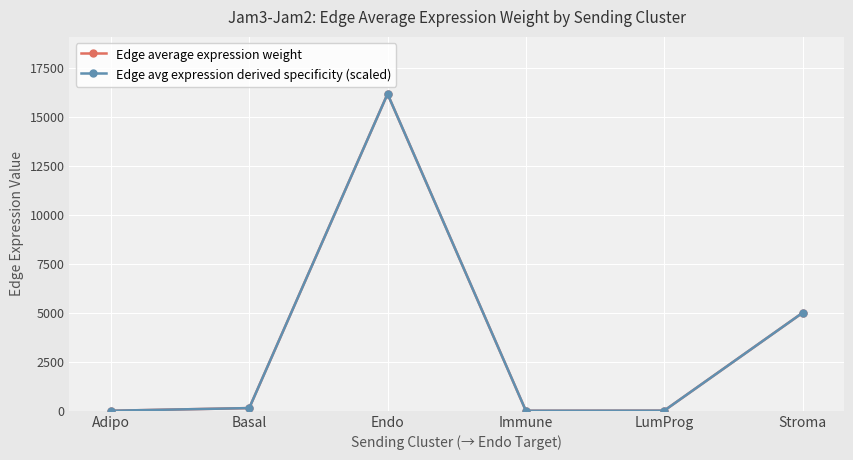

Where does the Edge average expression weight series first go above 140?

Basal